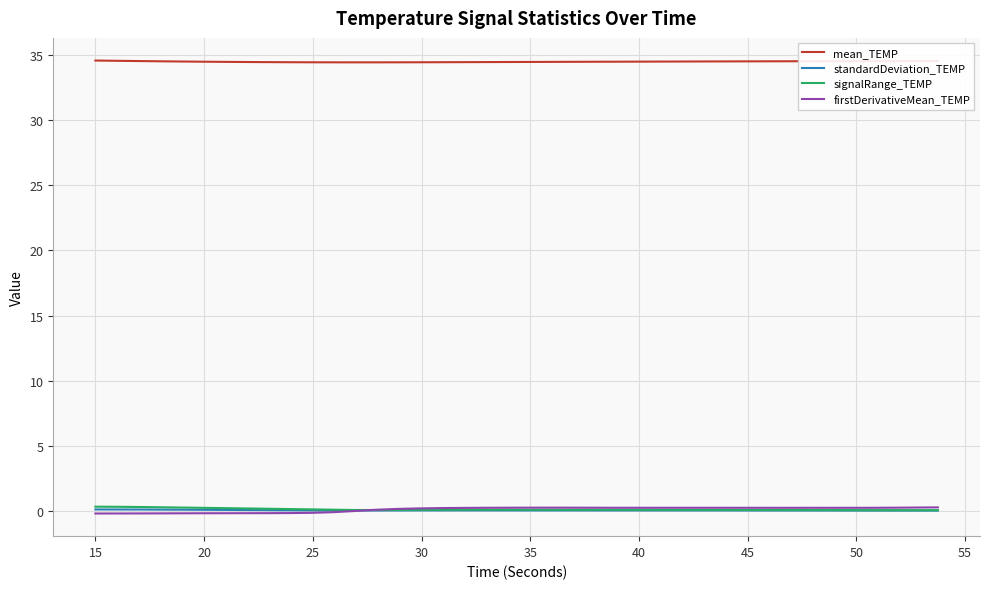

True or false: signalRange_TEMP and mean_TEMP intersect in this chart.

False